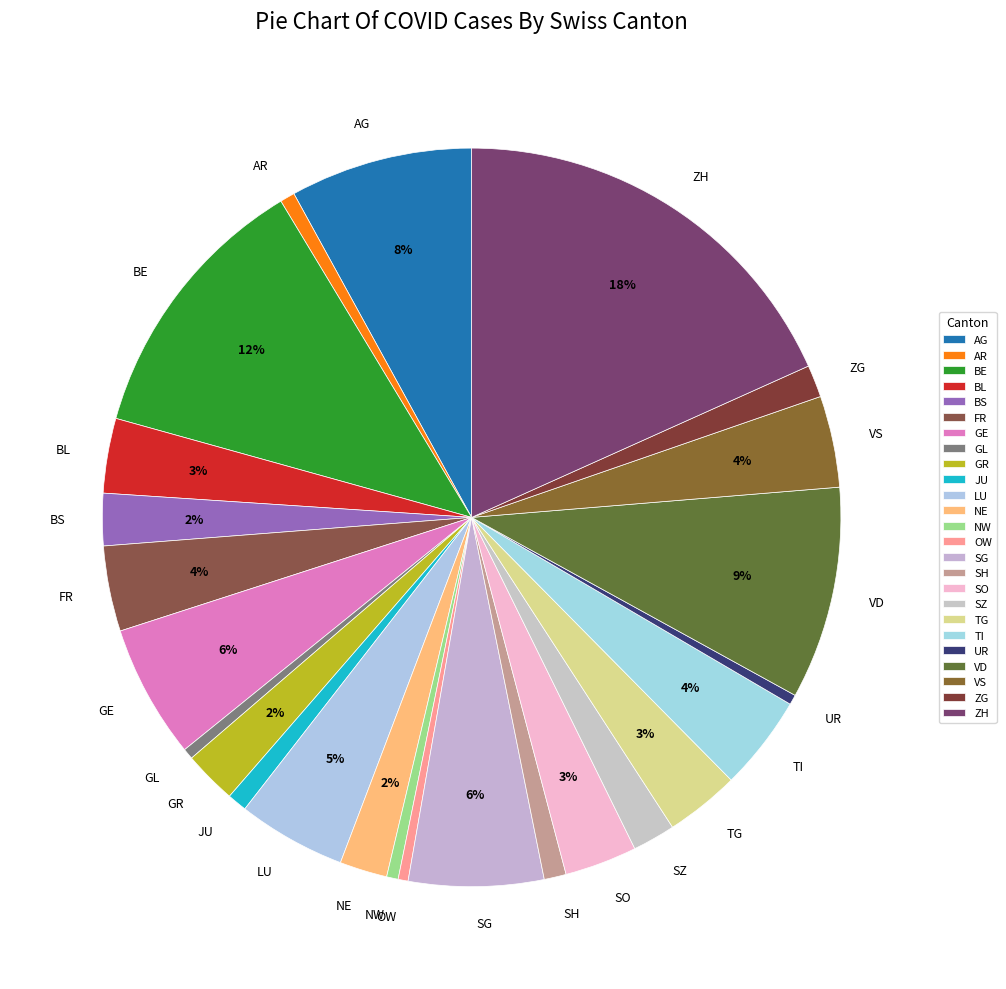

To the nearest percent, what is the average slice percentage?

4%